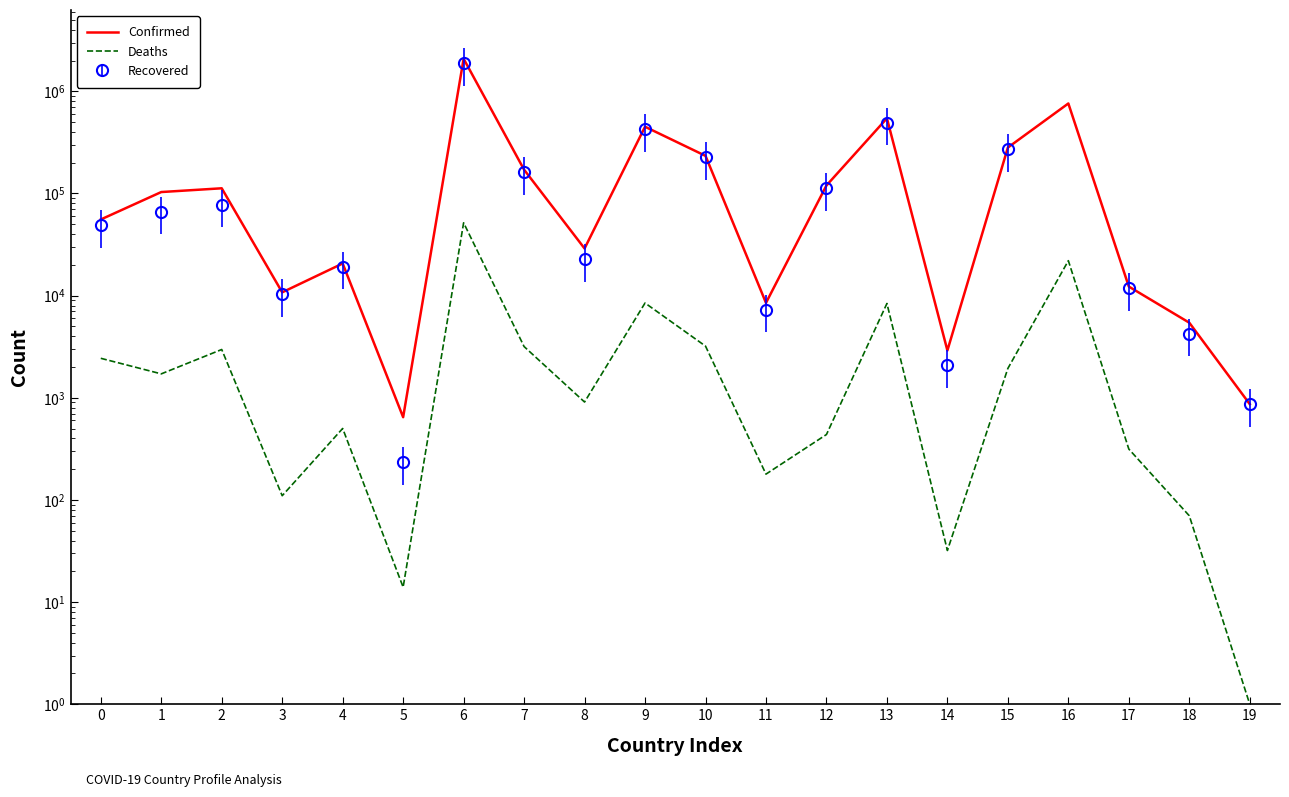

What are all the series names shown in the legend?

Confirmed, Deaths